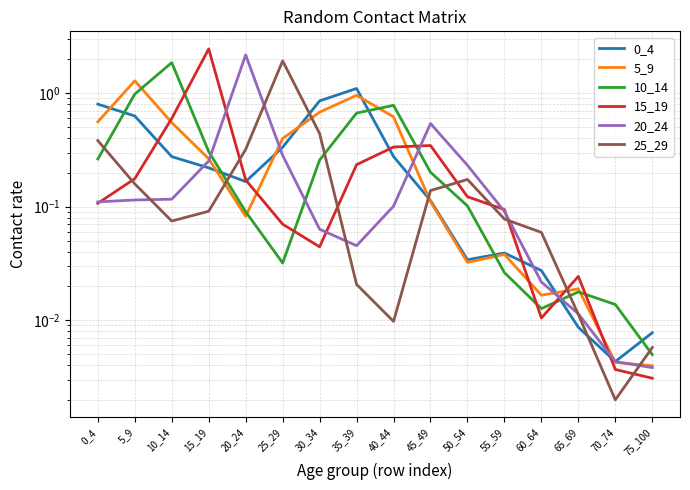

Rank the categories by 20_24 value from lowest to highest.

75_100, 70_74, 65_69, 60_64, 35_39, 30_34, 55_59, 40_44, 0_4, 5_9, 10_14, 50_54, 15_19, 25_29, 45_49, 20_24